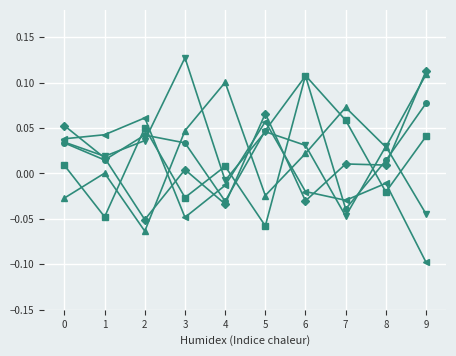

At which category does the chart reach its peak across all series?

3